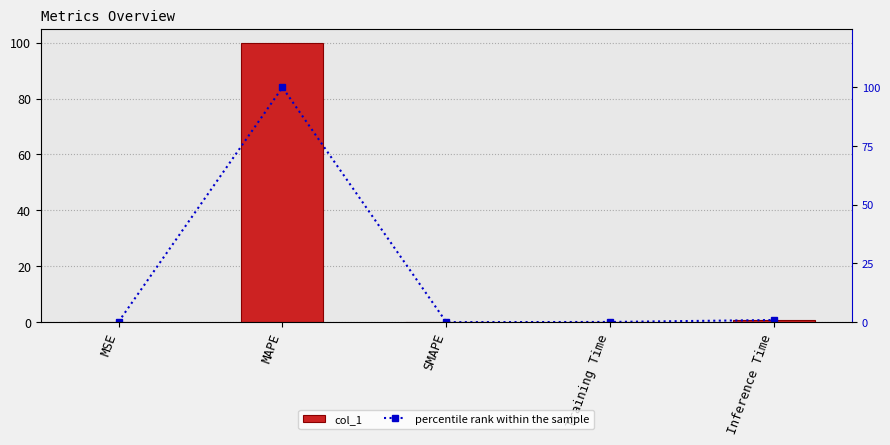

How many data points does each series have?

5